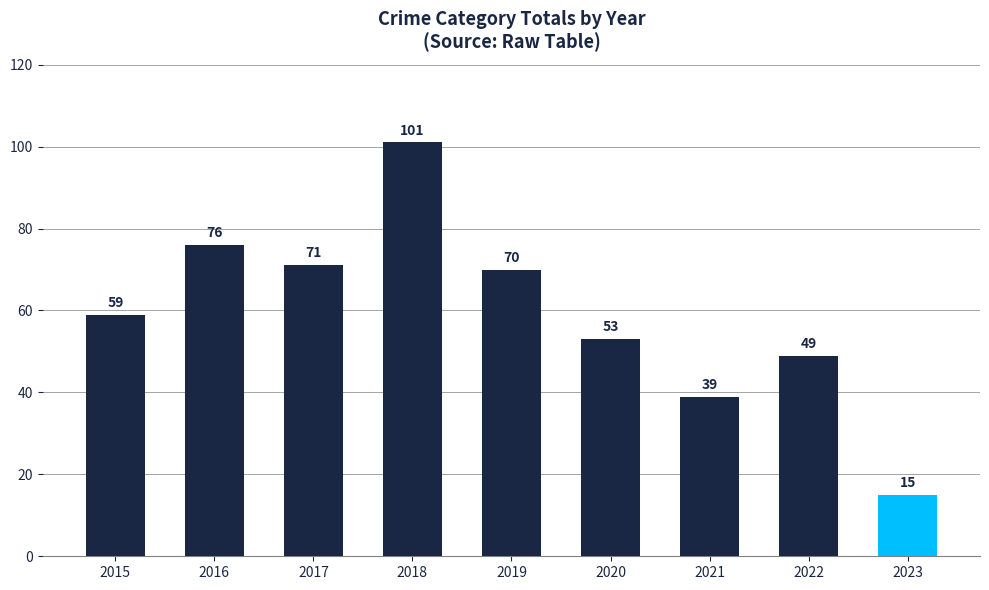

True or false: the data shows 93 at 2020.

False